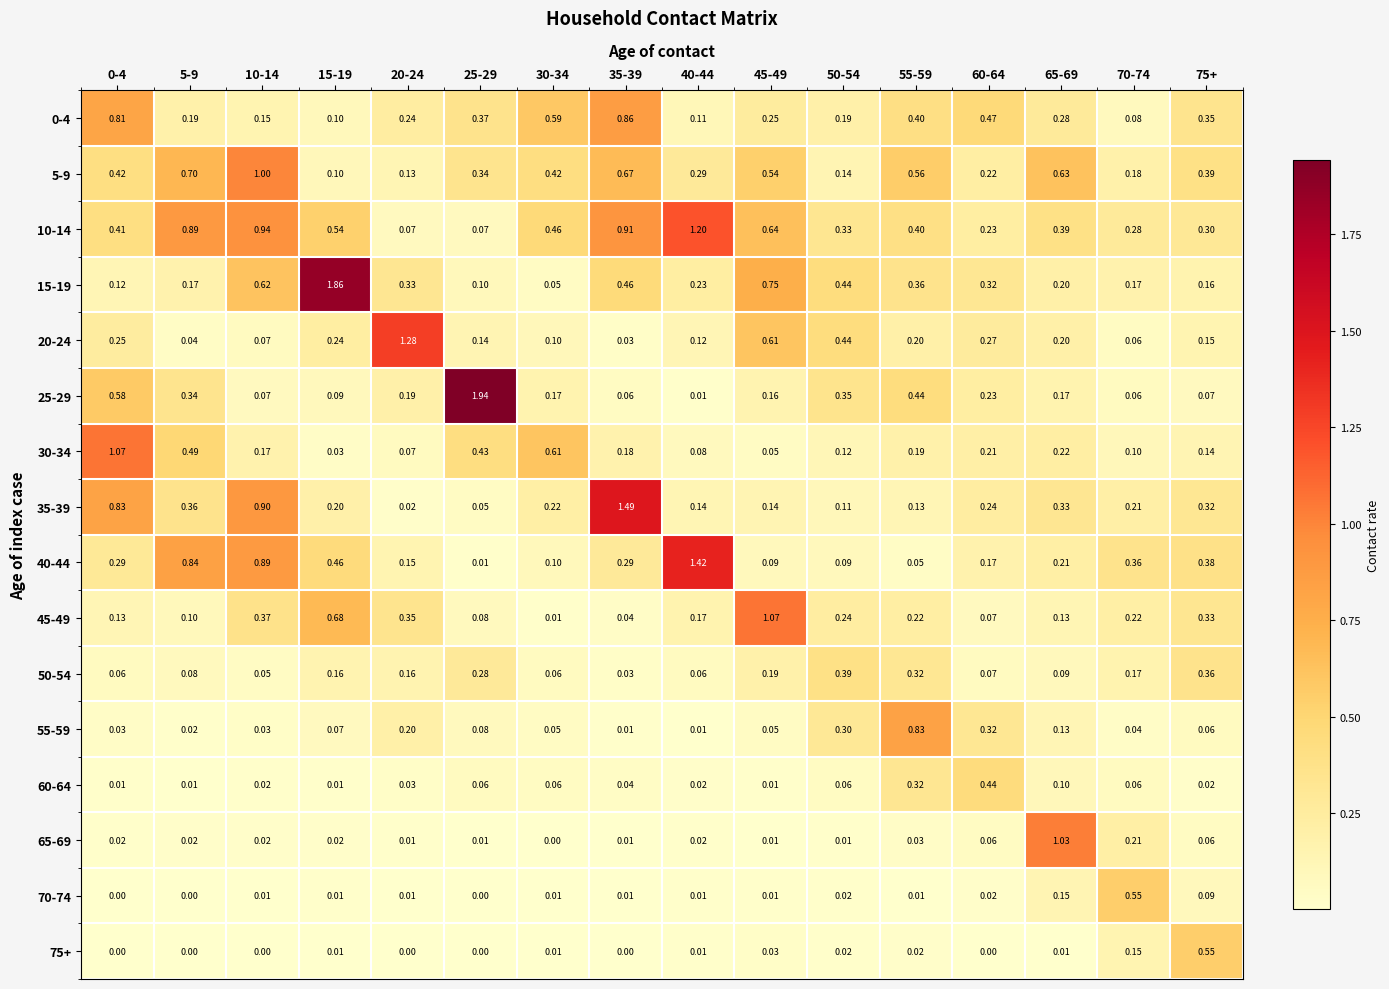

Is the value of 75+ at 0-4 greater than the value of 20-24 at 40-44?

No